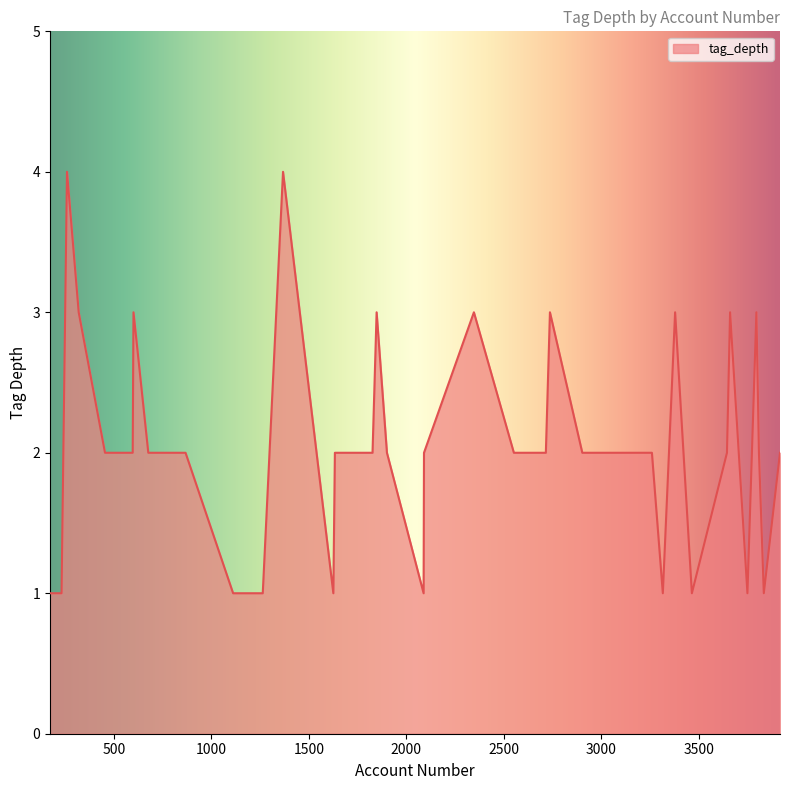

What is the difference between the maximum and minimum values?

3